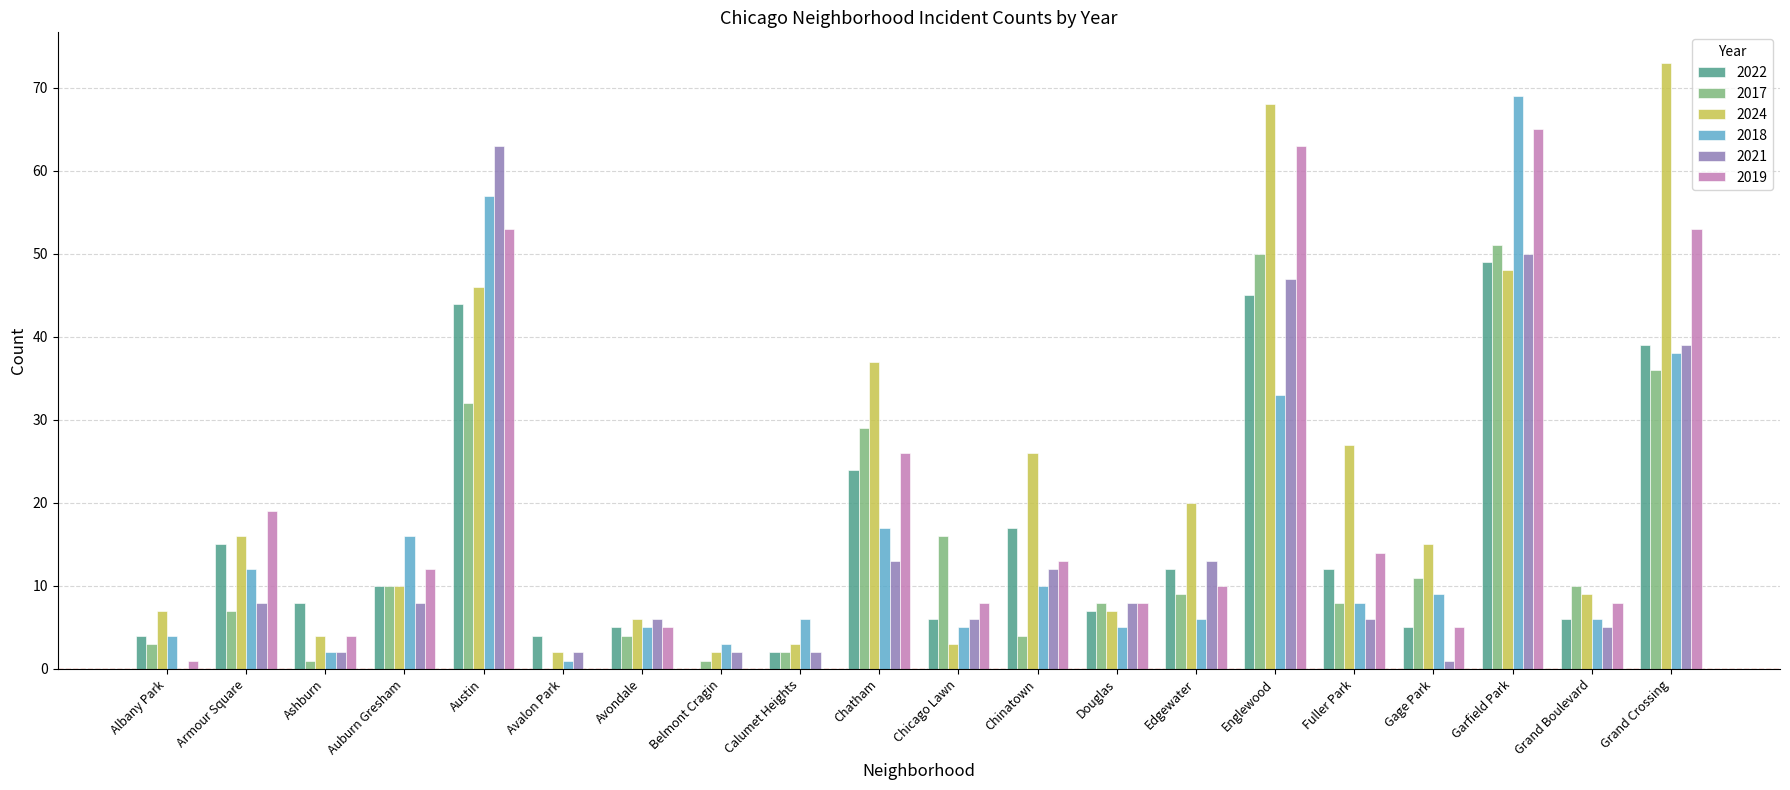

What is the sum of the 2021 values at Douglas and Armour Square?

16